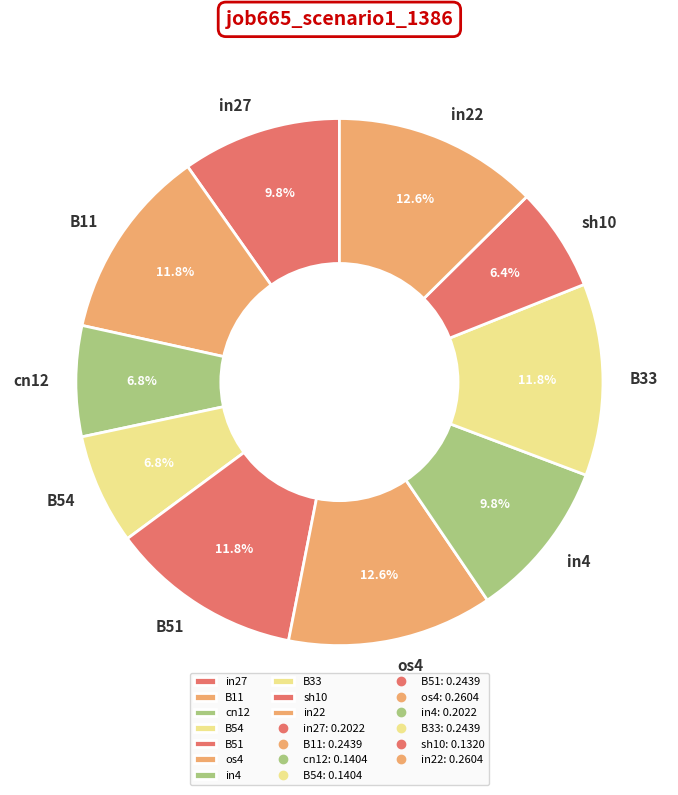

What is the total percentage of in22 and B11?

24.4%